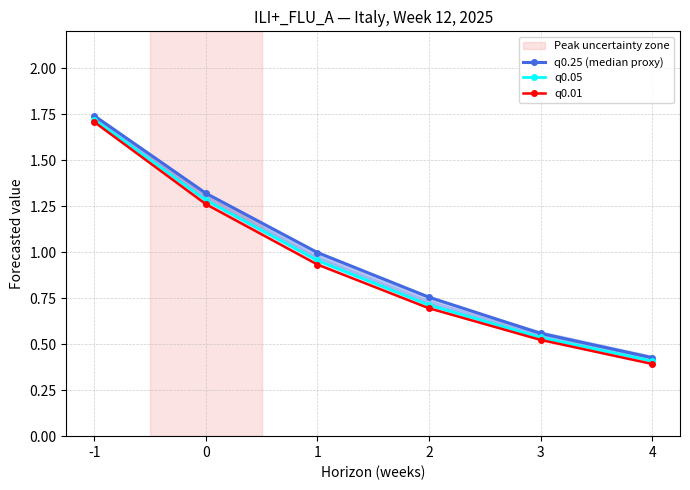

Reading left to right, transcribe all the data shown in this chart.

q0.25 (median proxy): -1=1.7	0=1.3	1=1.0	2=0.8	3=0.6	4=0.4
q0.05: -1=1.7	0=1.3	1=1.0	2=0.7	3=0.5	4=0.4
q0.01: -1=1.7	0=1.3	1=0.9	2=0.7	3=0.5	4=0.4